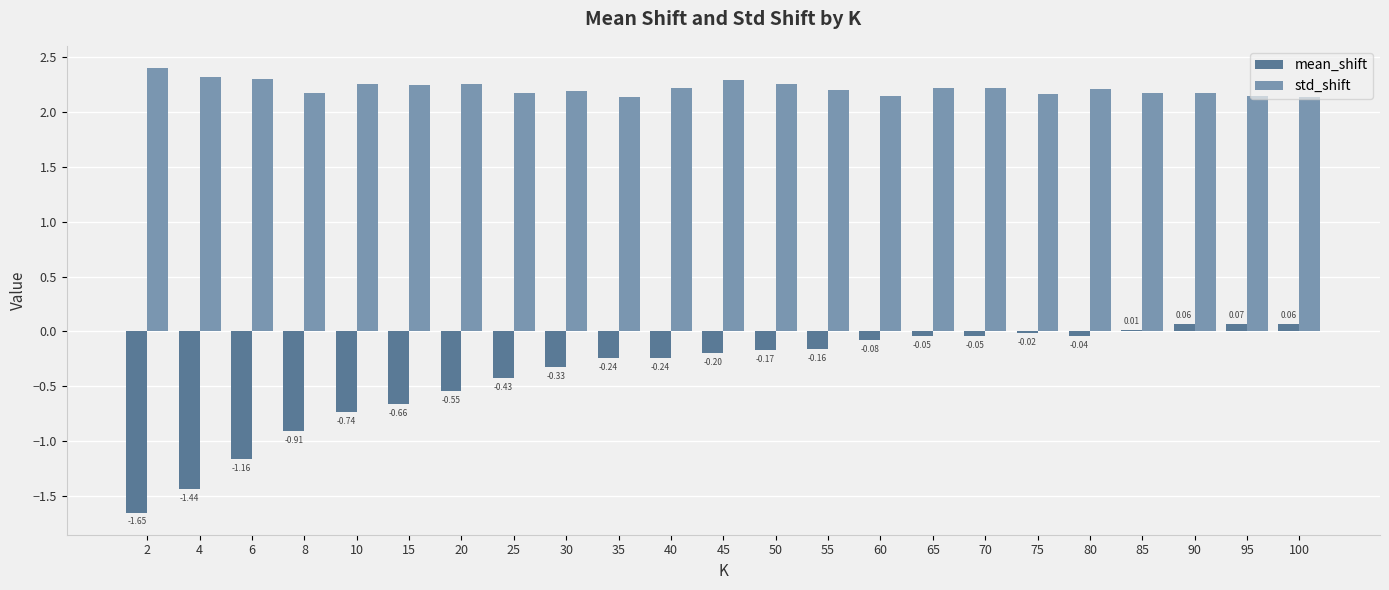

What is the total value across all series at 6?

1.1